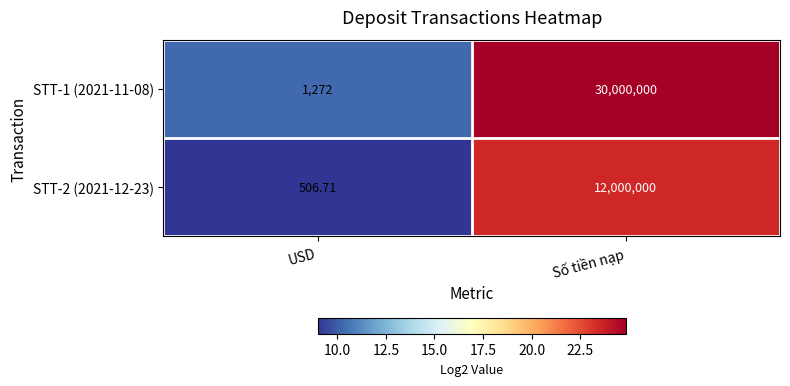

Rank the series at Số tiền nạp from highest to lowest value.

STT-1 (2021-11-08), STT-2 (2021-12-23)